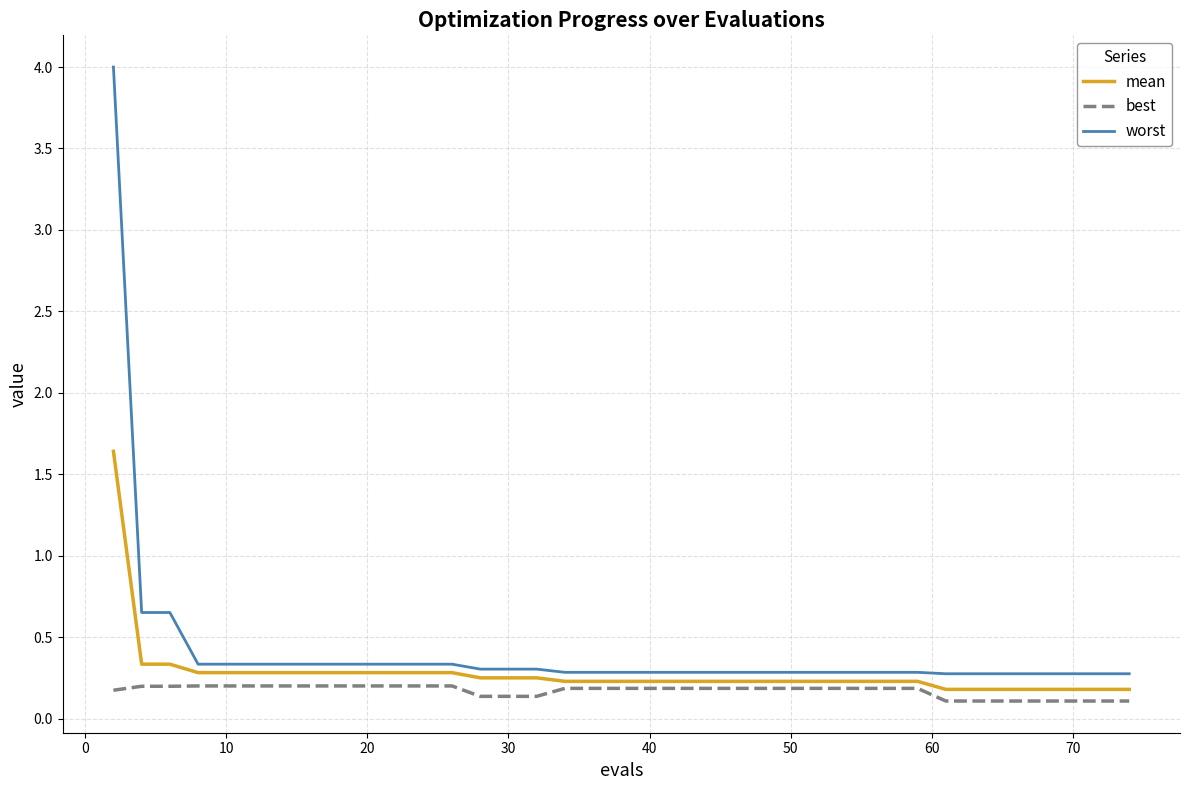

What are all the series names shown in the legend?

mean, best, worst